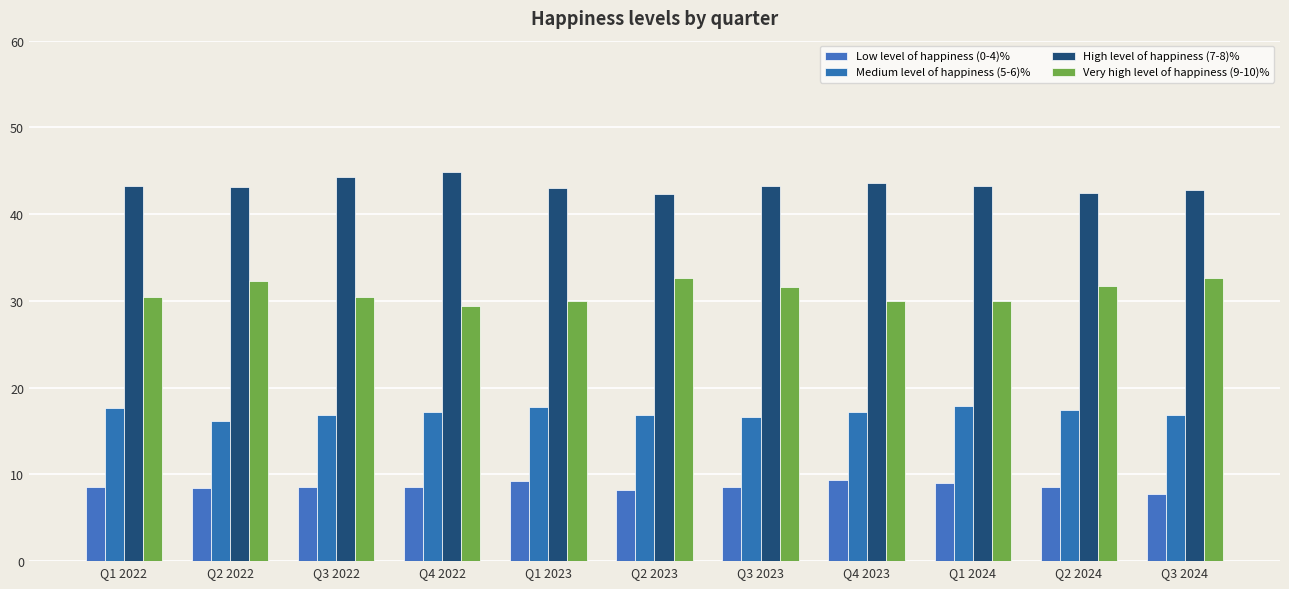

Which has a higher value, Q1 2023 or Q3 2022?

Q1 2023